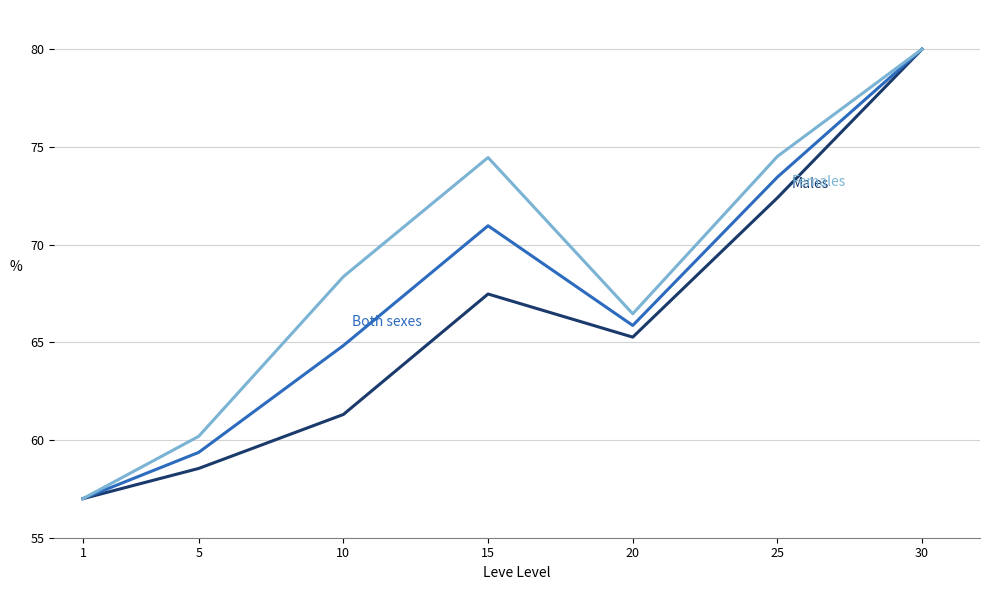

What is the spread (max minus min) of values at 25?

2.1